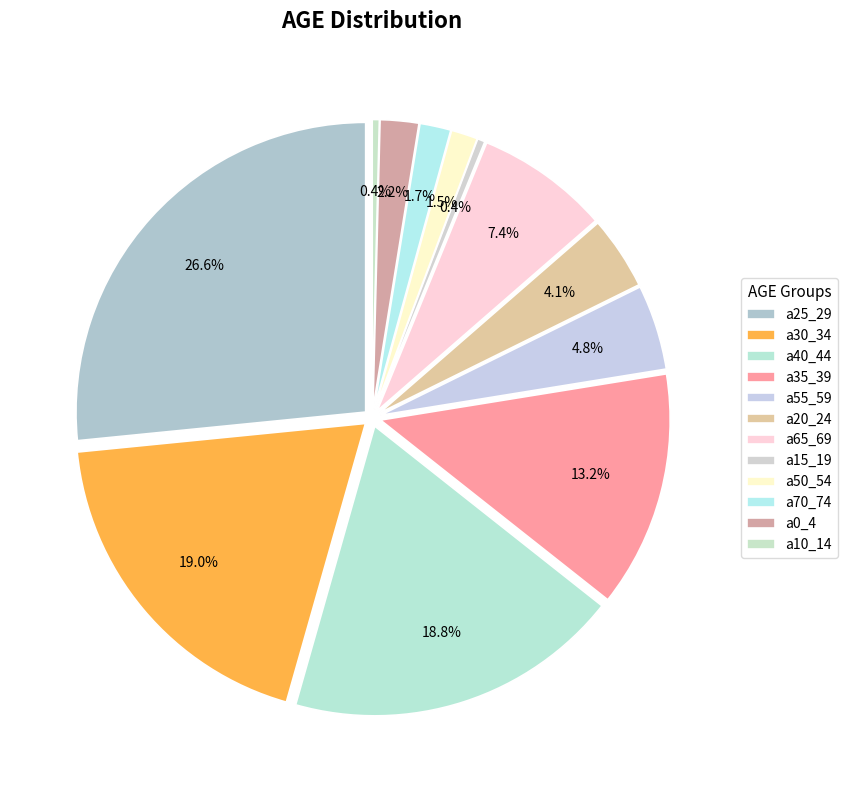

Does a15_19 account for over 50% of the chart?

No